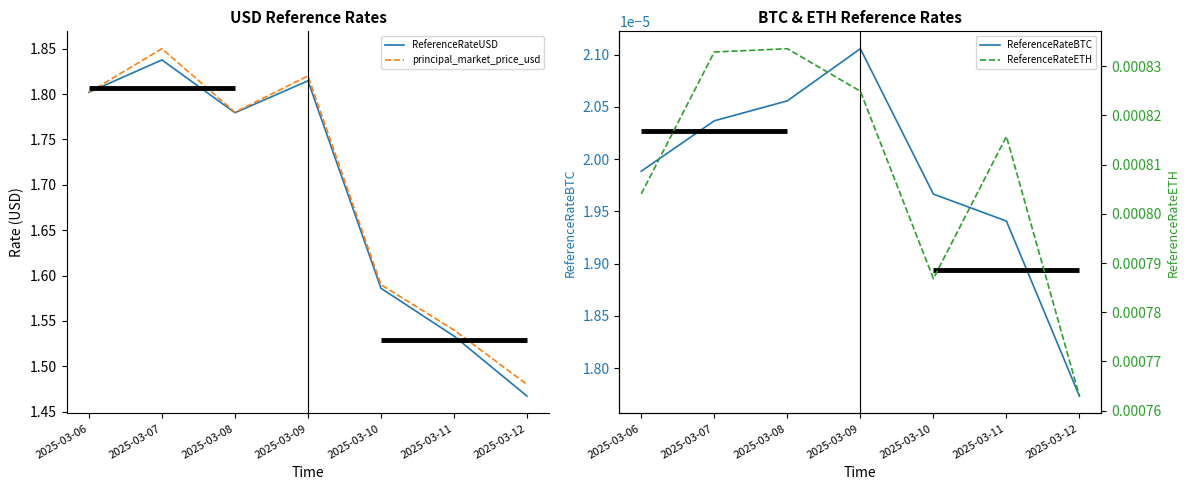

Where is the first local minimum for ReferenceRateUSD?

2025-03-08